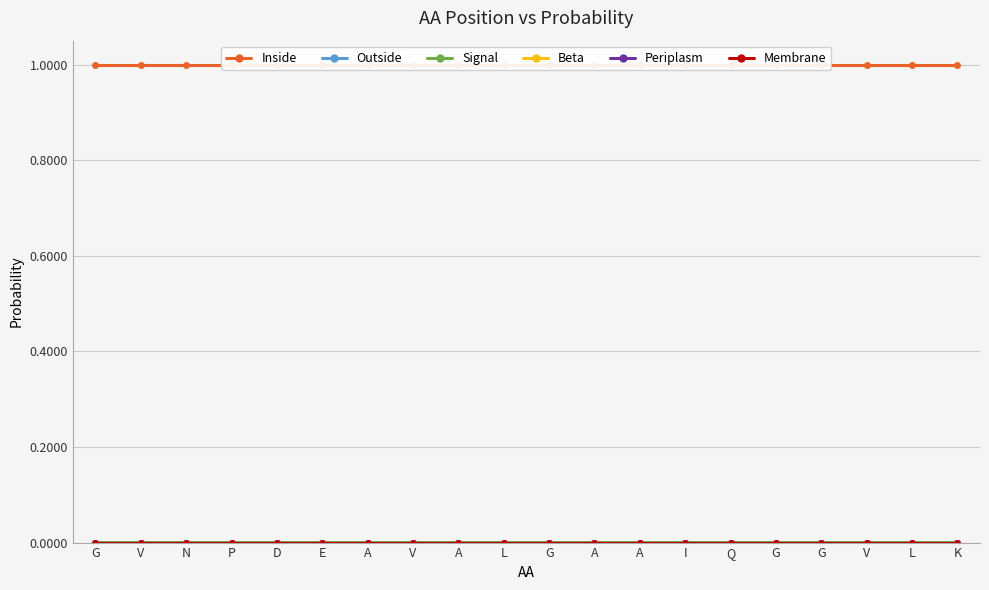

Between K and G, which is larger?

K